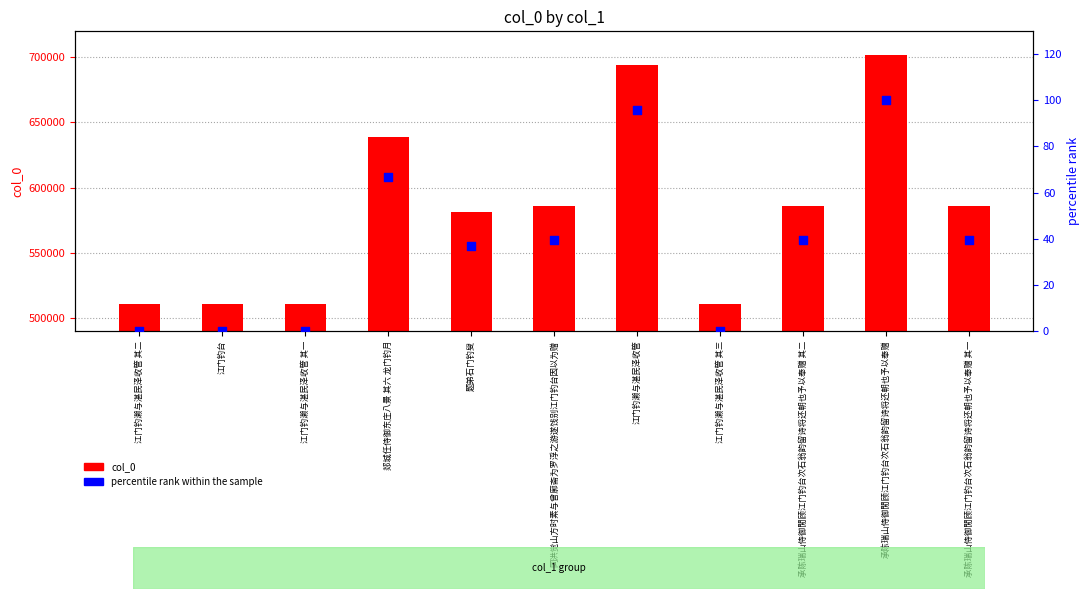

Is the value of col_0 at 承陈瑞山侍御閒顾江门钓台次石翁韵留诗将还朝也予以奉赠 greater than the value of percentile rank within the sample at 郯城任侍御东庄八景 其六 龙门钓月?

Yes